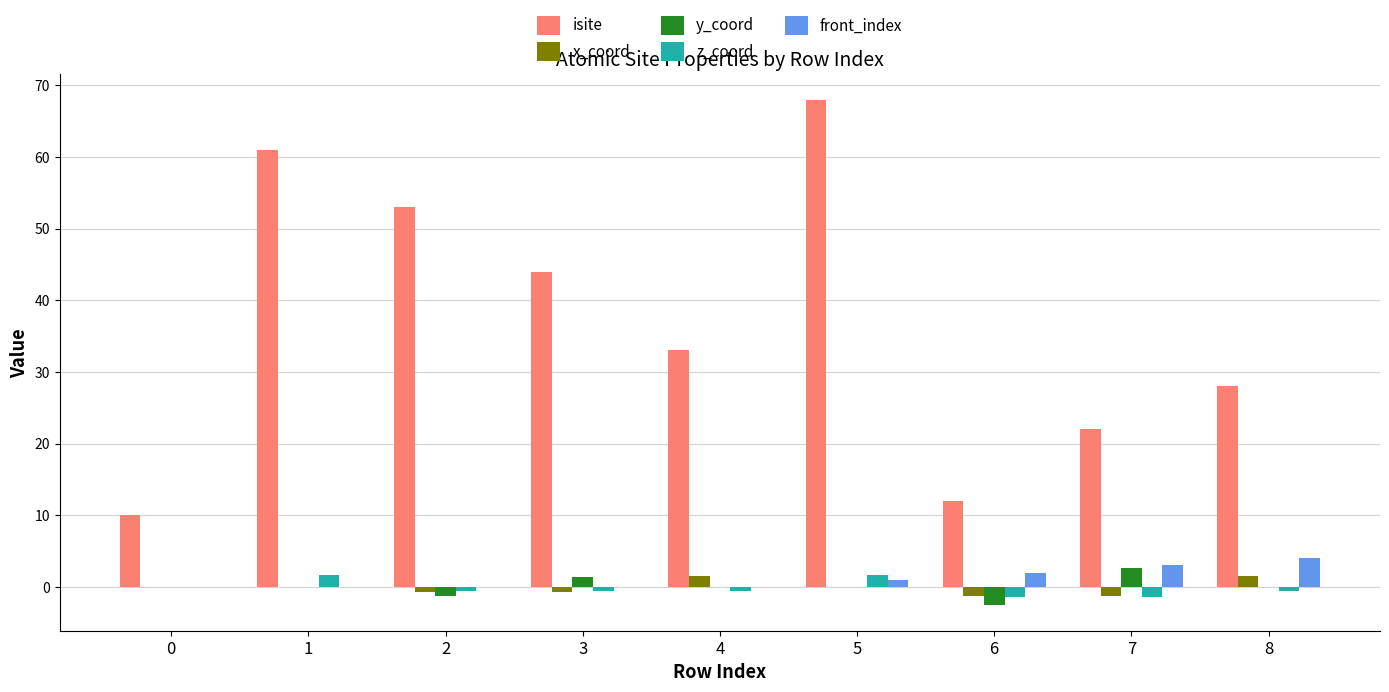

What is the sum of all front_index values?

10.0